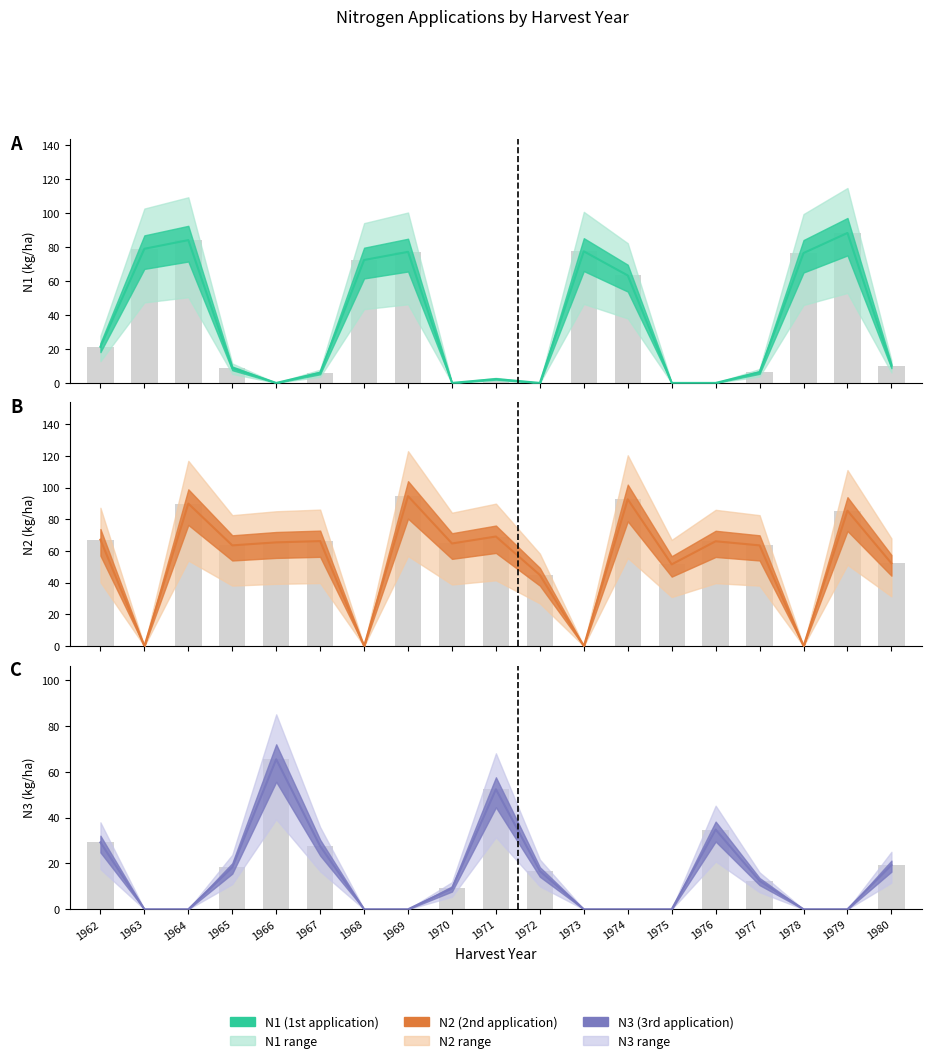

True or false: N2 central has a value of 32.8 at 1979.

False